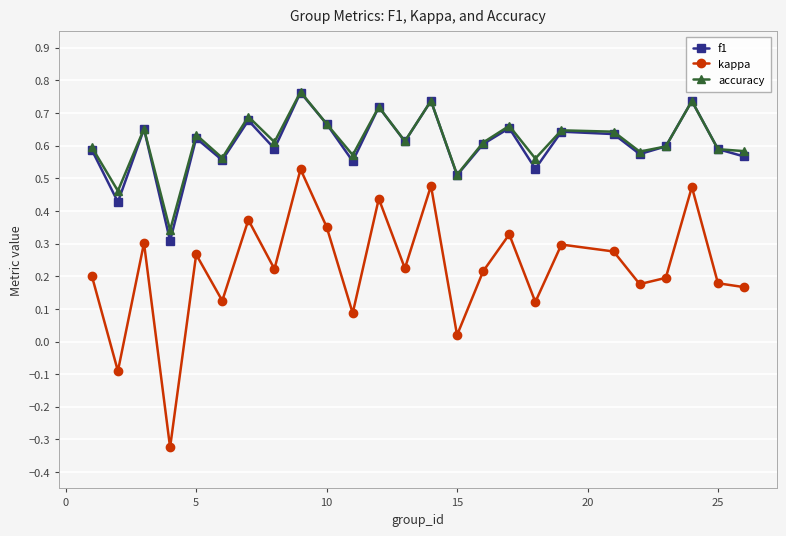

In kappa, how many points are higher than both neighbors (excluding endpoints)?

9